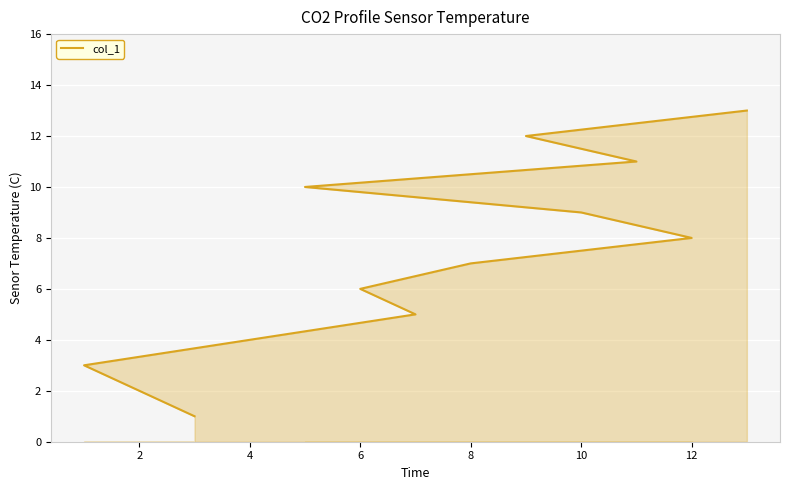

How many series are shown in this chart?

1